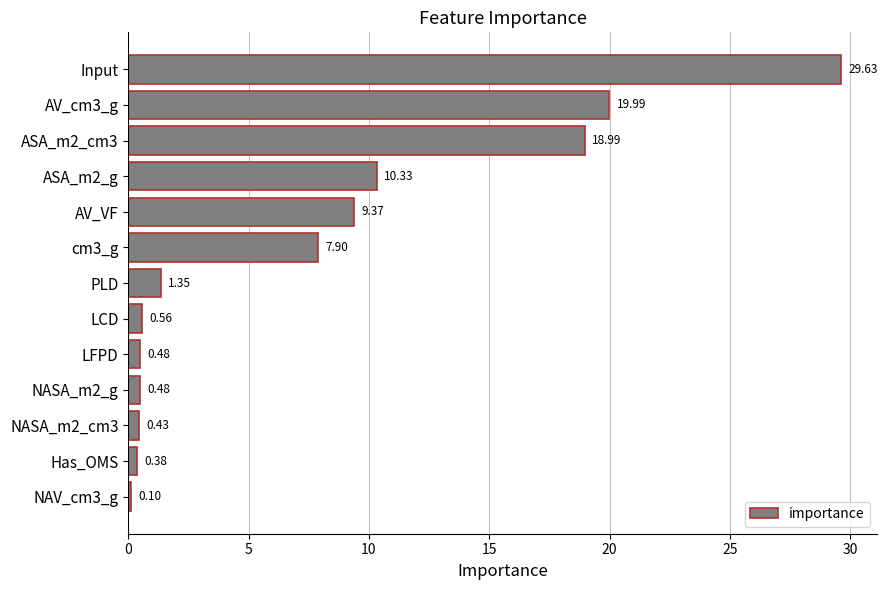

What is the difference between the second highest and minimum values?

19.9